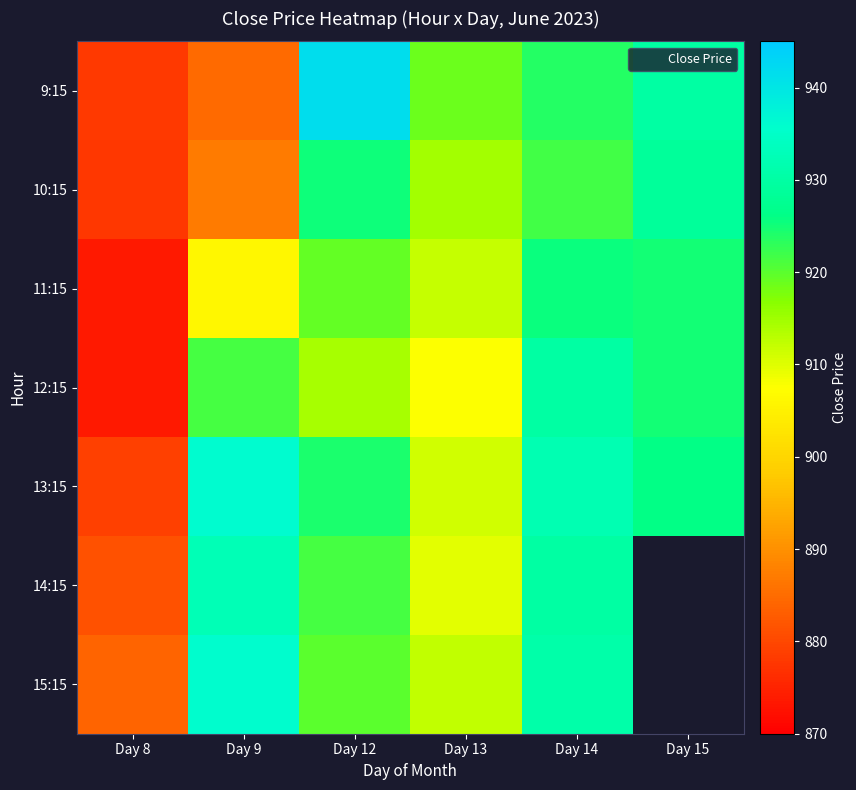

At which label is 9:15 closest to 909?

Day 13